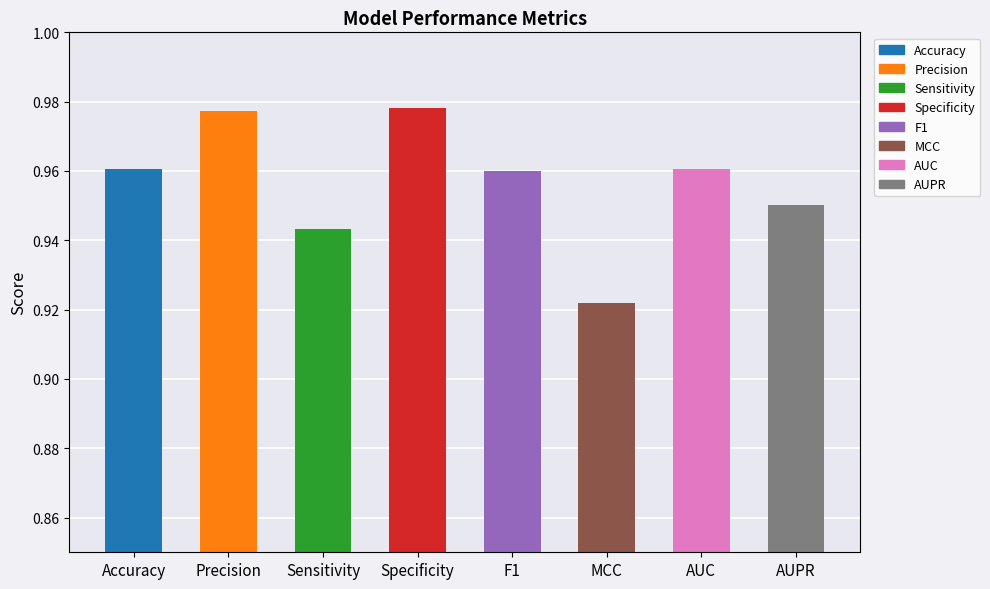

What is the label of the 3rd bar from the right?

MCC